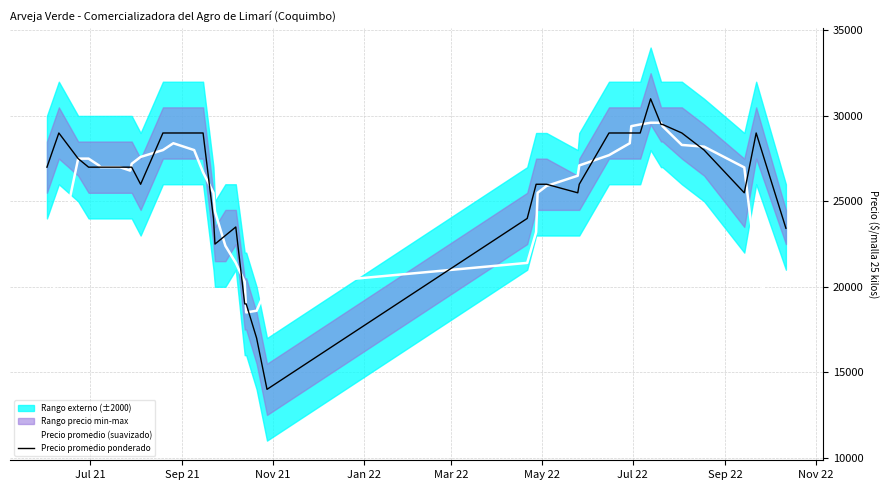

What is the lowest value of the Precio promedio (suavizado) series?

15585.2